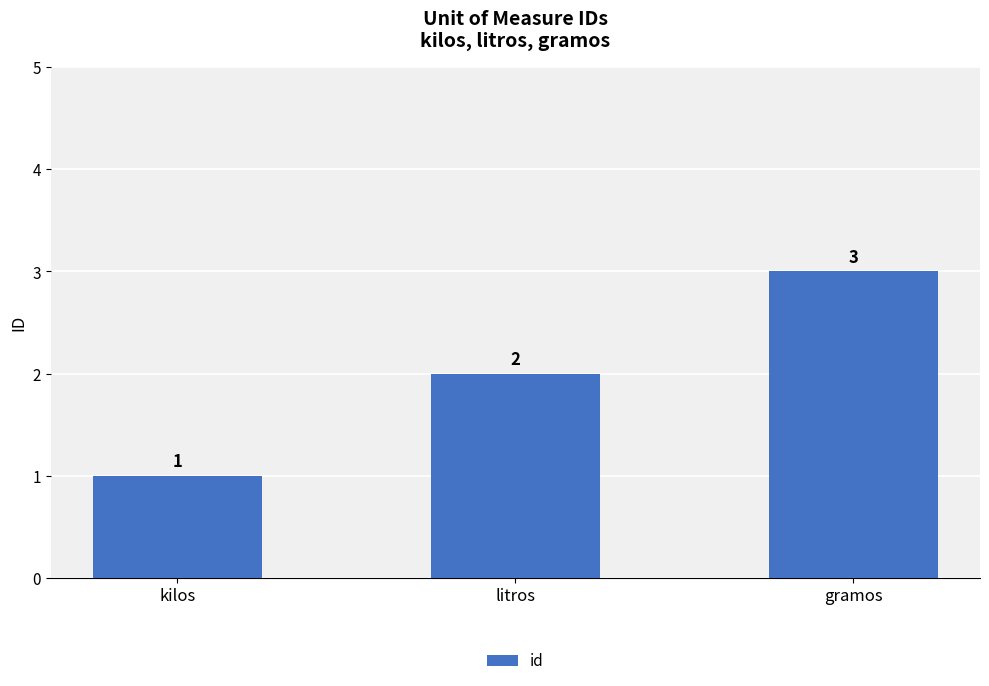

What is the difference between the values at litros and gramos?

1